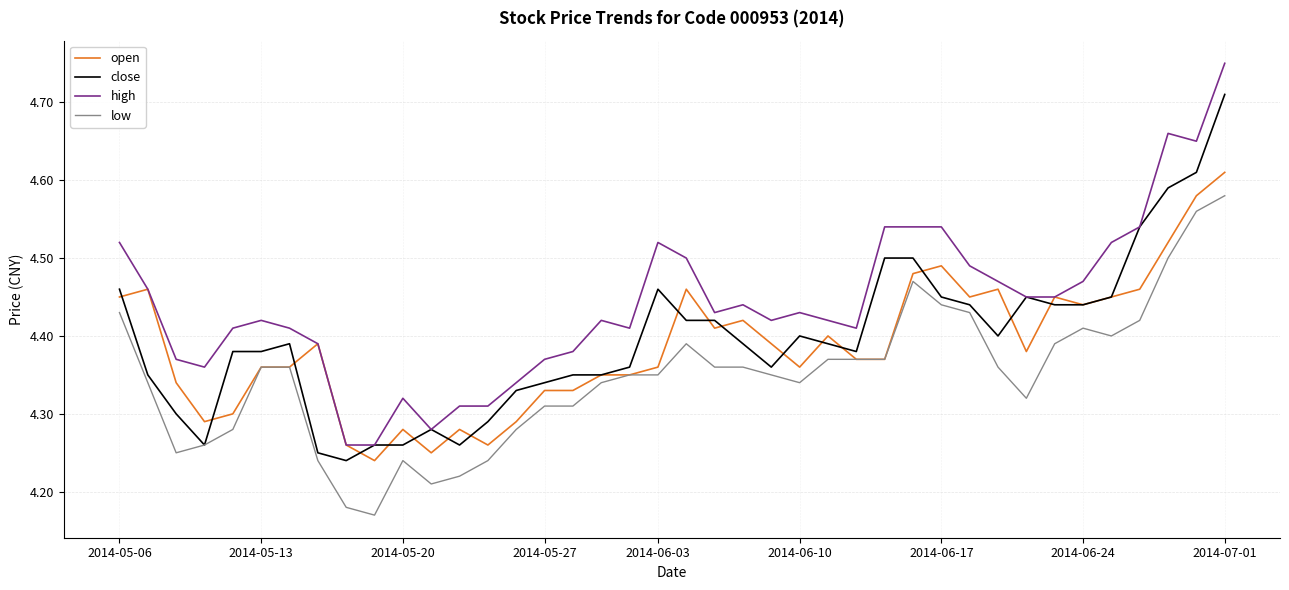

True or false: low and high intersect in this chart.

False